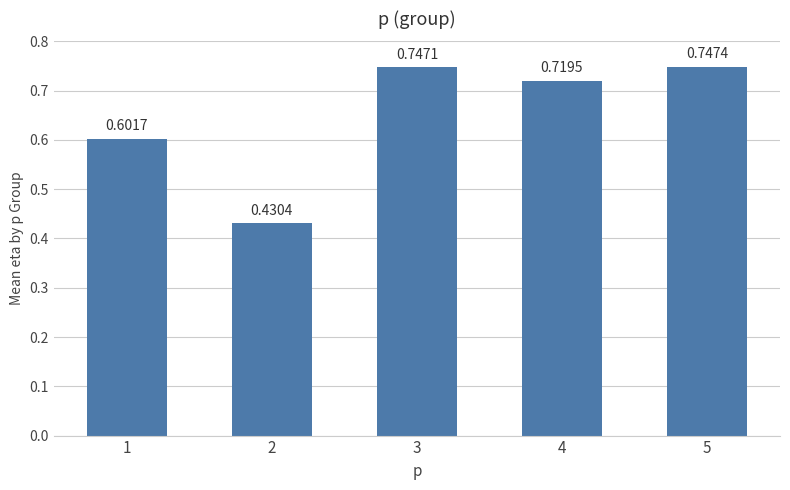

Rank the categories by value from highest to lowest.

5, 3, 4, 1, 2